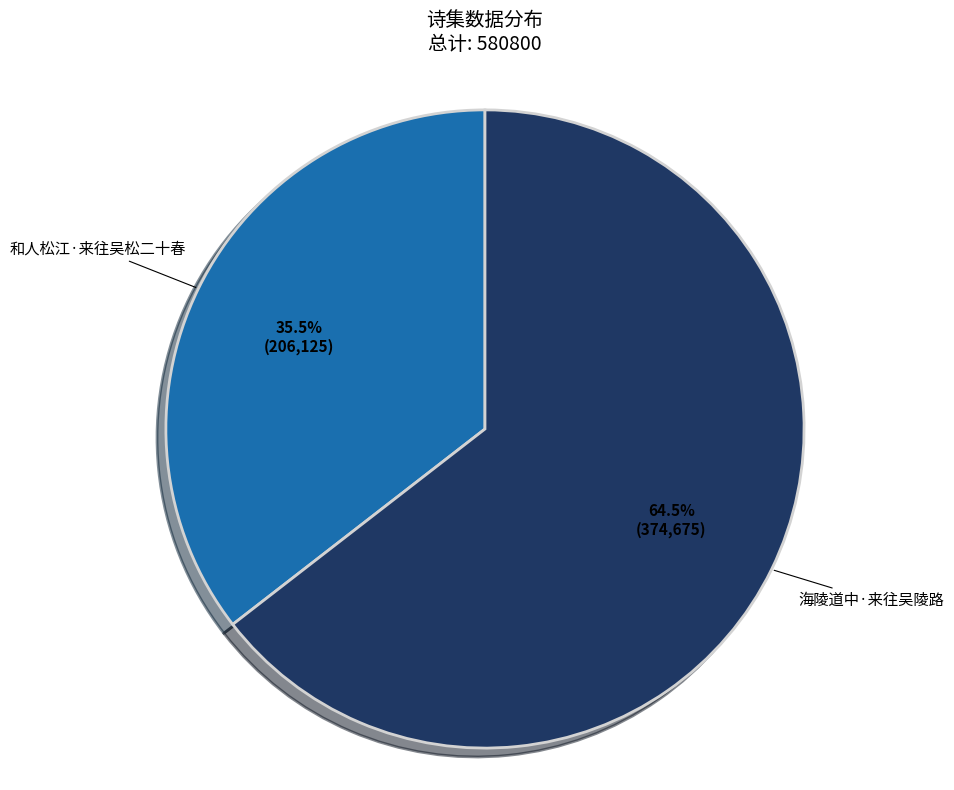

Is there any slice that represents more than half of the pie?

Yes